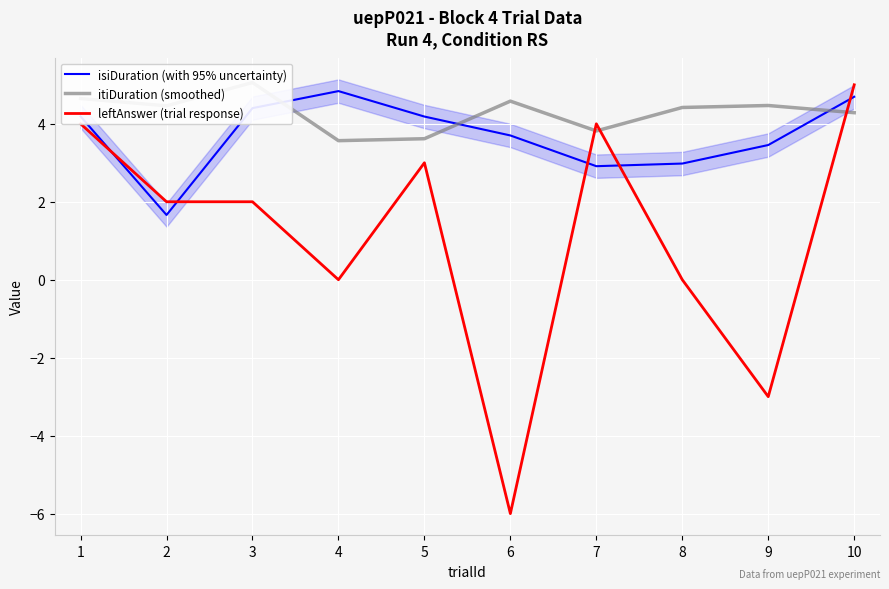

What is the minimum value shown in the chart?

-6.0